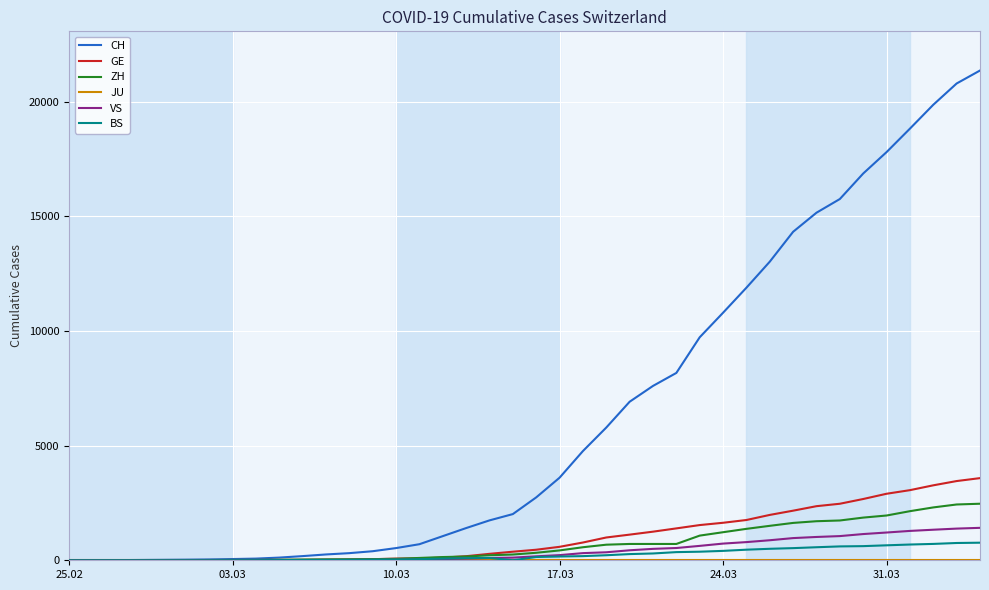

Which series has the largest range (max minus min)?

CH